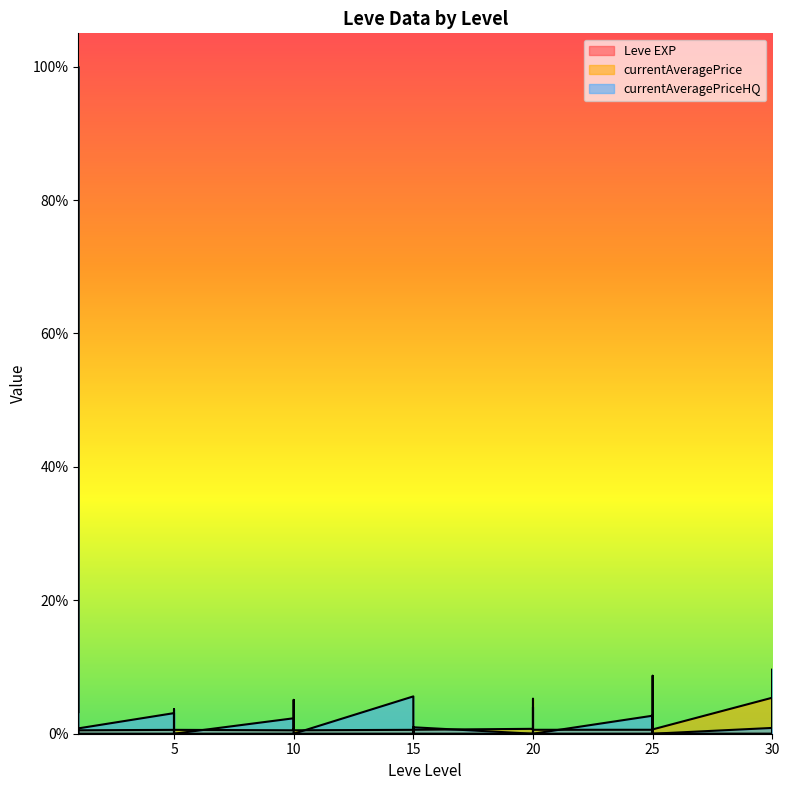

The Leve EXP series shows 0.0 at 15. True or false?

True